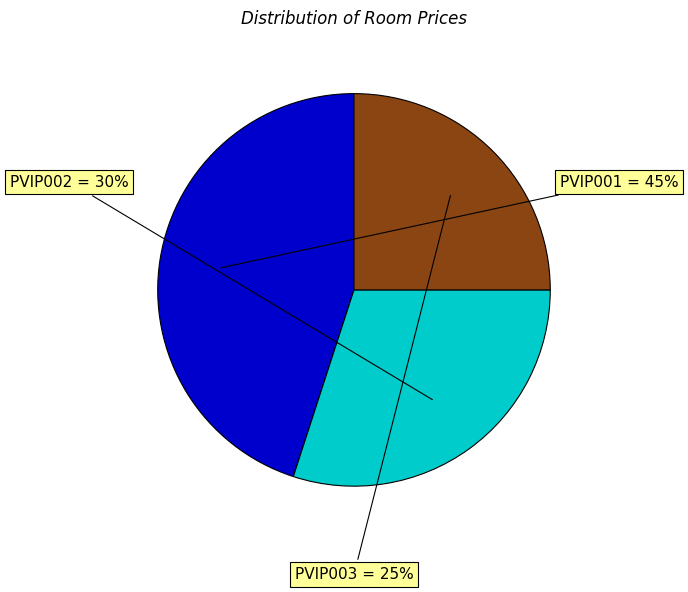

Does any single category account for the majority?

No